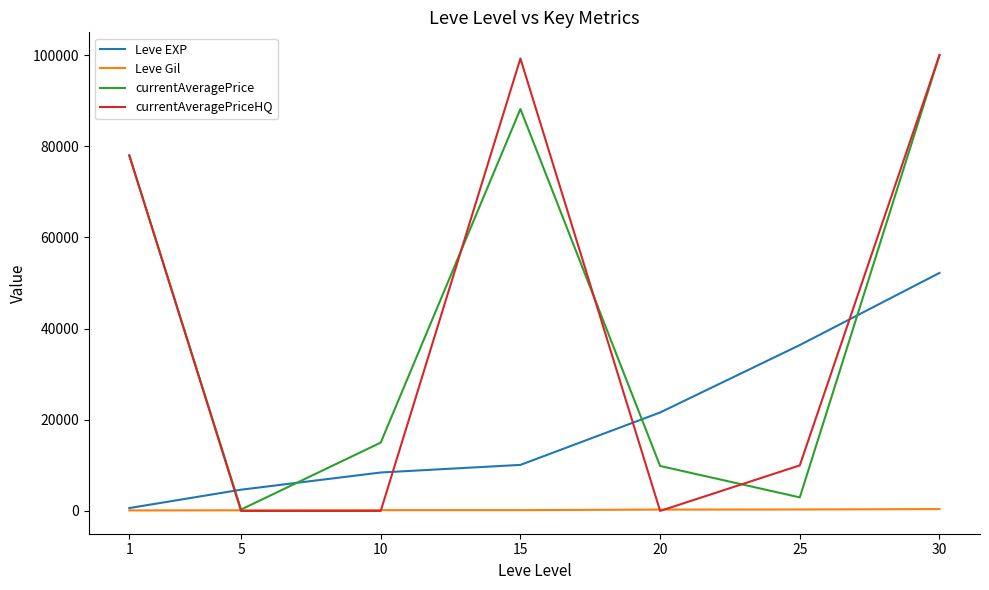

The value of Leve EXP at 15 is 3148.0. True or false?

False